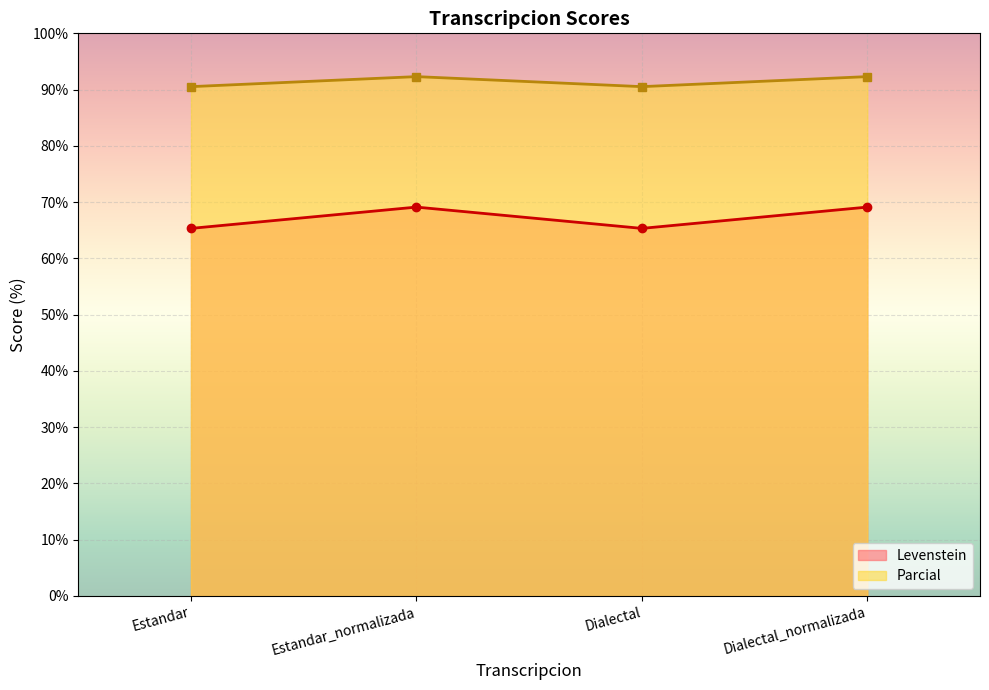

Is the value of Levenstein at Dialectal greater than the value of Parcial at Estandar_normalizada?

No